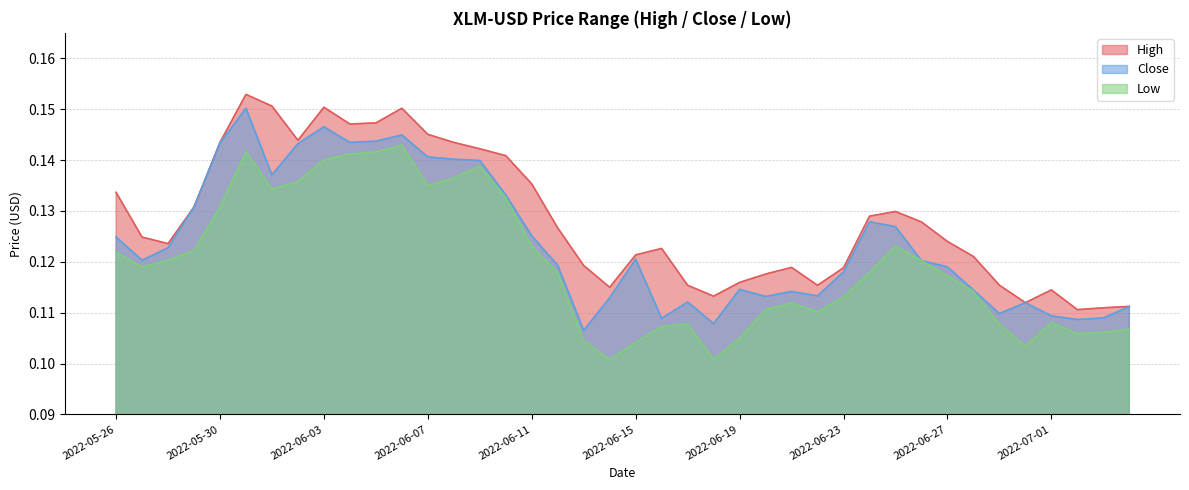

How many lines are shown in the chart?

3